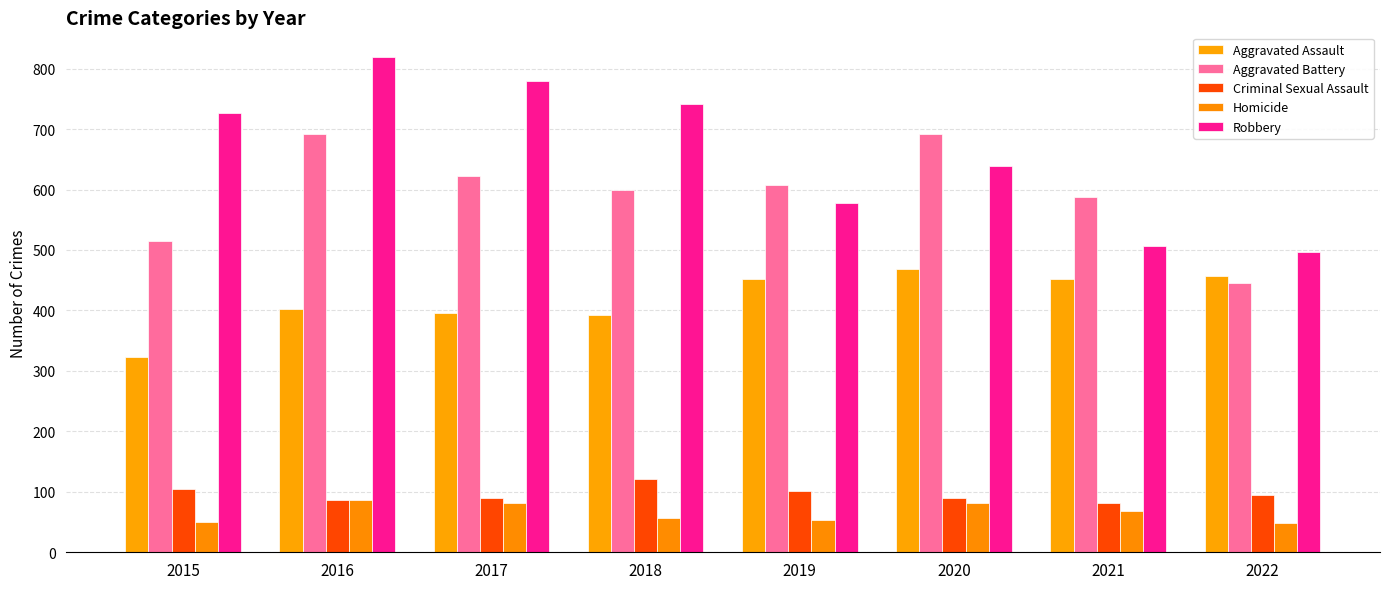

How many bars are there in each group?

5